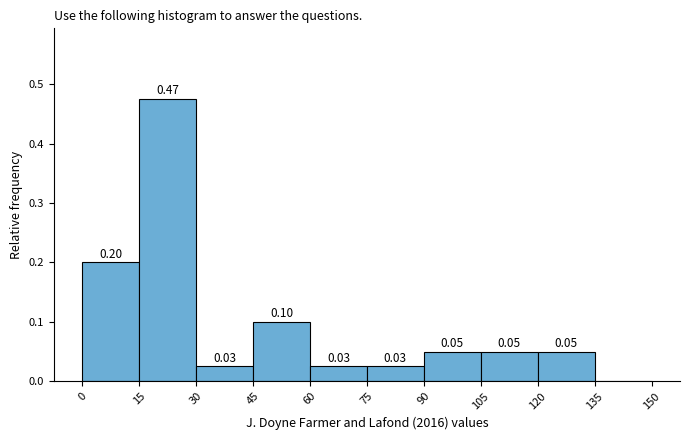

Over which range of the x-axis is the bar tallest?

15 to 30